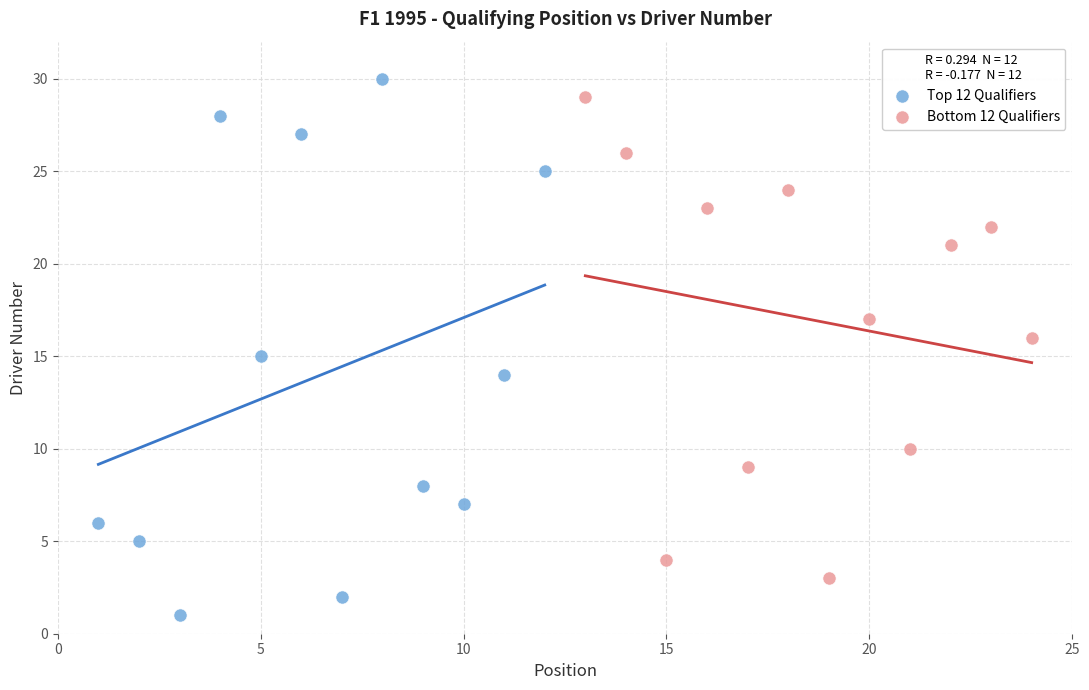

Which series has the widest spread of Y values?

Top 12 Qualifiers